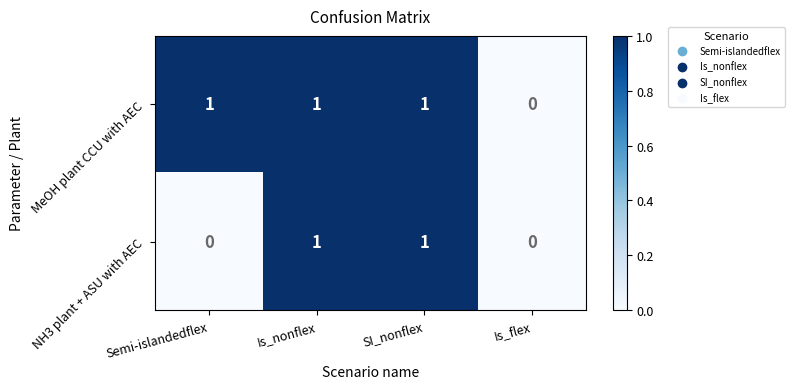

How many distinct data groups are displayed?

2